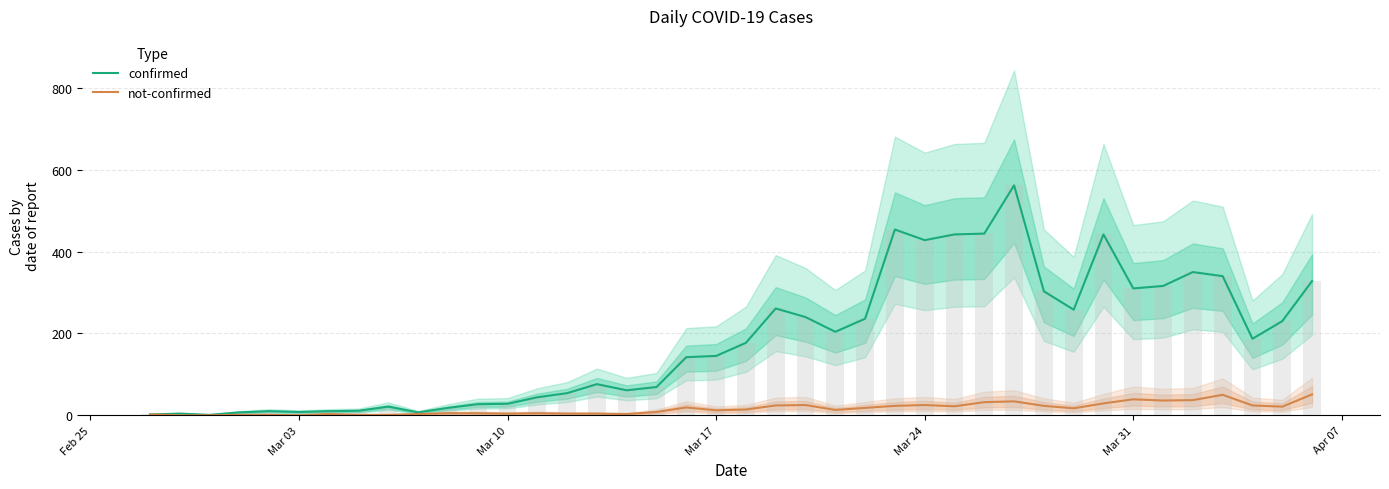

Which series has the largest range (max minus min)?

confirmed